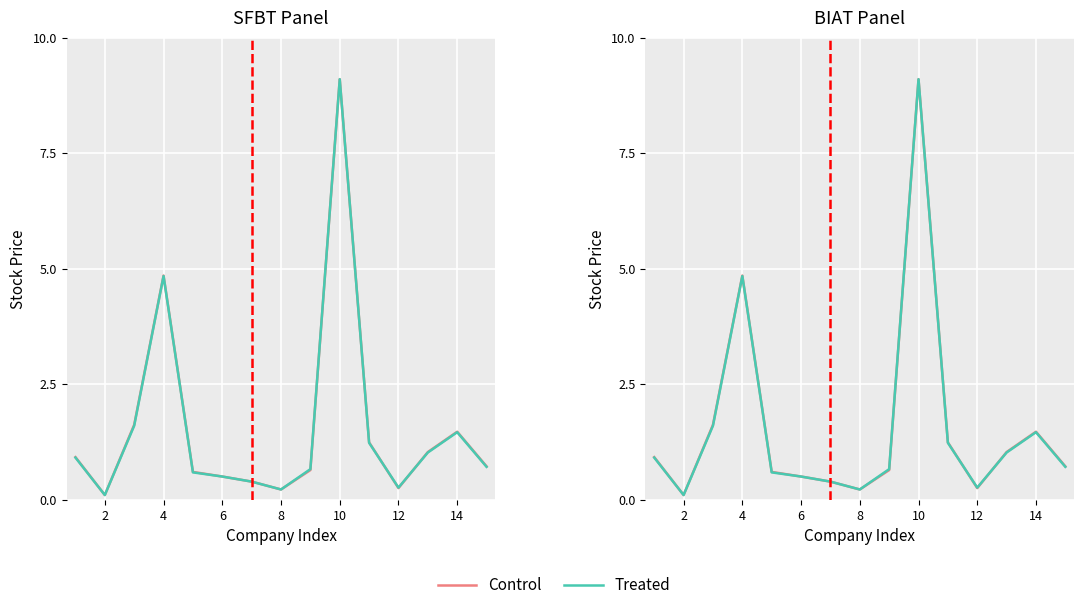

True or false: Treated has more than 1 points higher than both neighbors.

True